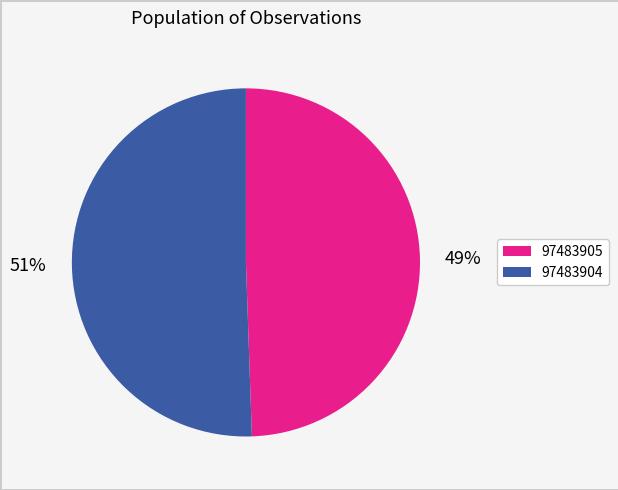

True or false: 97483905 accounts for 49% of the total.

True